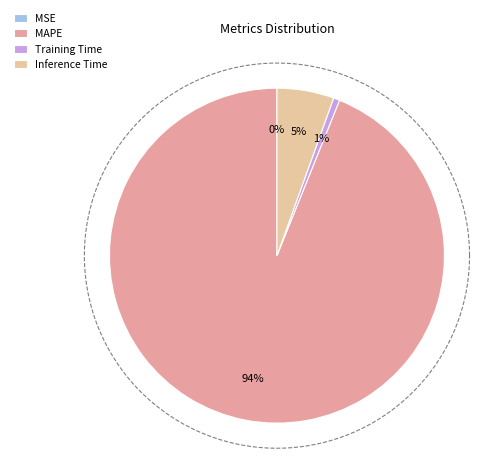

True or false: MAPE accounts for 94% of the total.

True